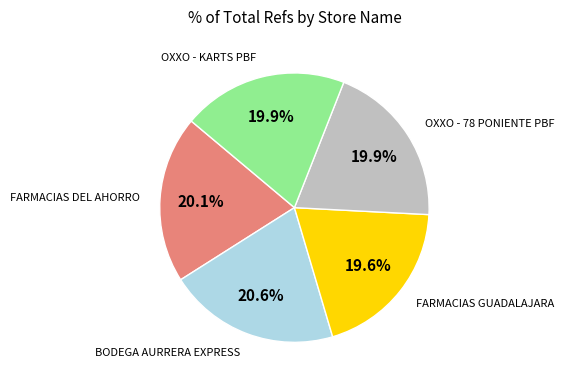

Does any single category account for the majority?

No